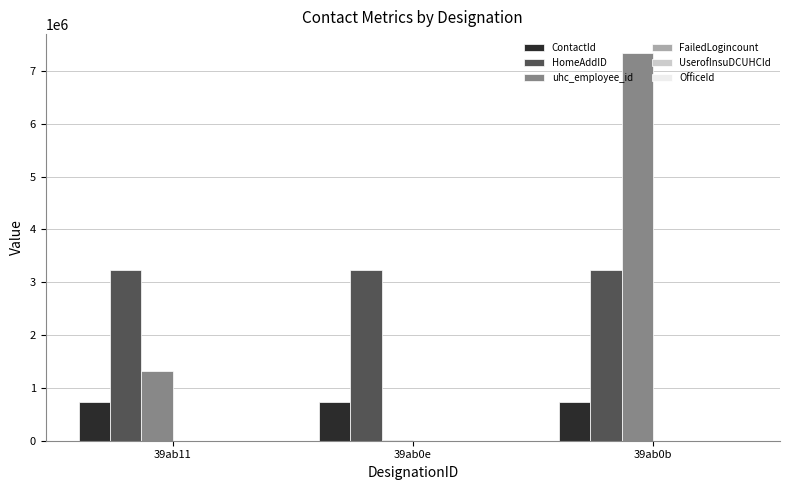

What is the sum of the HomeAddID values at 39ab0b and 39ab11?

6461254